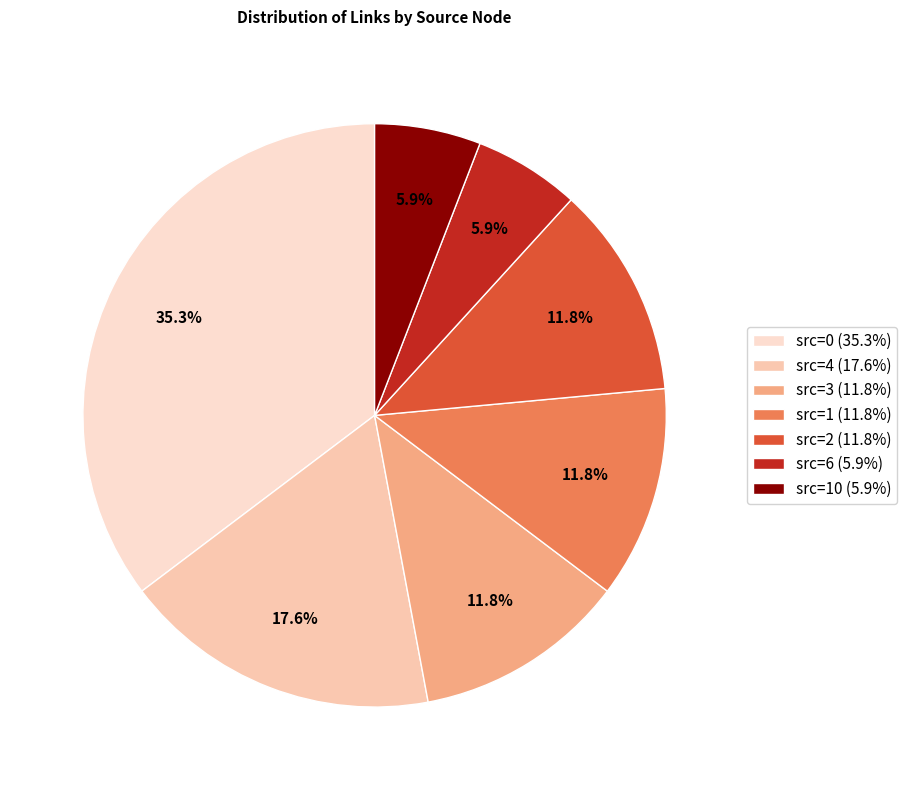

How many slices are in this pie chart?

7